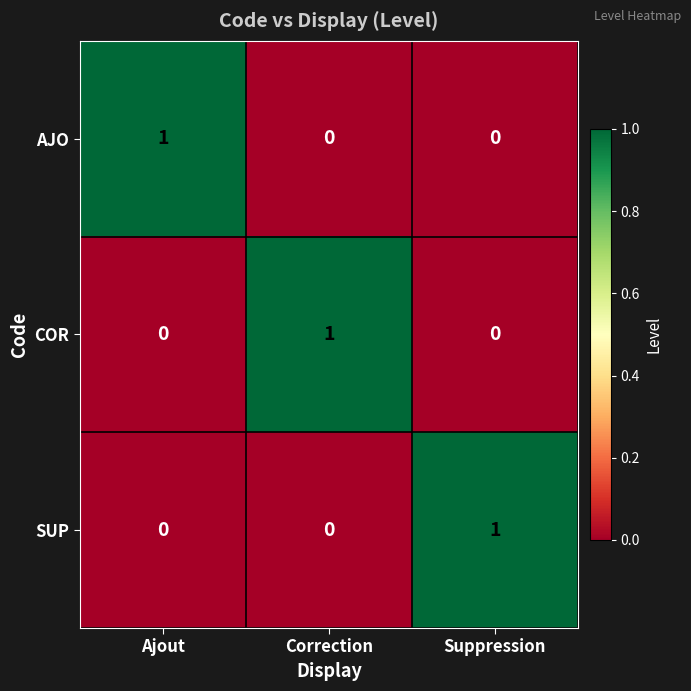

How many AJO values are between 0 and 1?

3